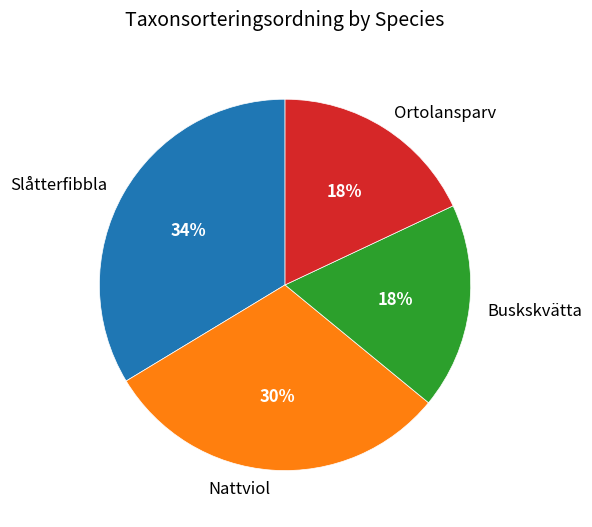

The Buskskvätta slice represents 23% of the pie. True or false?

False